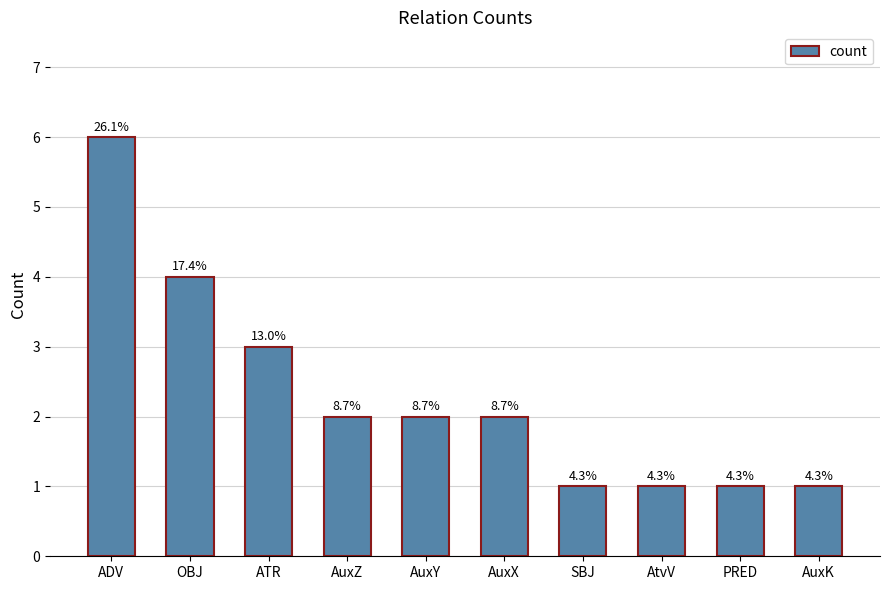

How many bars are there in total?

10